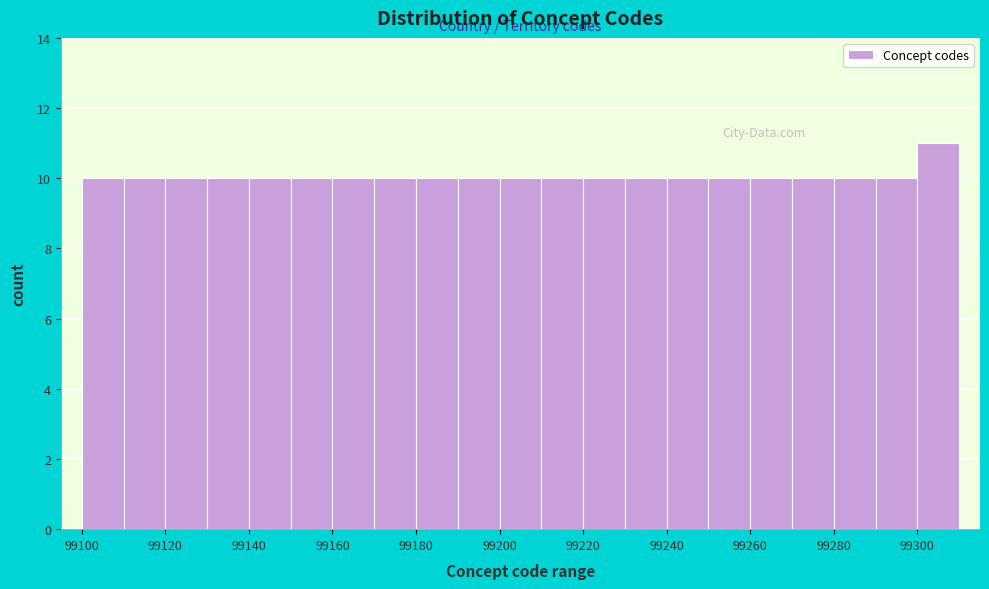

What is the height of the bar covering 99260 to 99270 on the x-axis? The values are not printed on the chart, so give them approximately, as read against the axis.

10